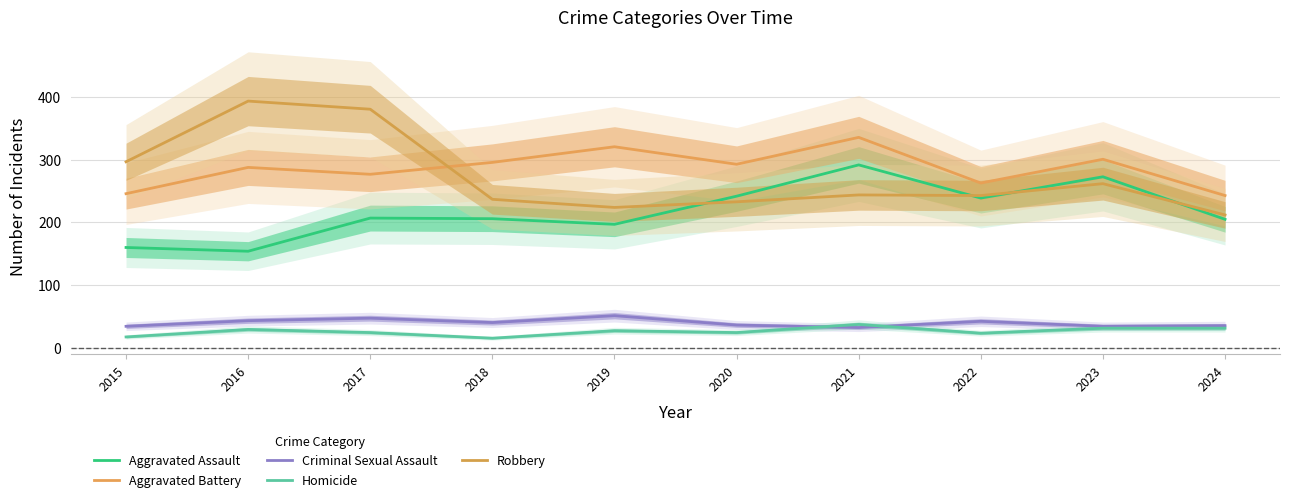

Reading left to right, what are all the values shown in this chart?

Aggravated Assault: 2015=160	2016=154	2017=207	2018=206	2019=197	2020=242	2021=292	2022=239	2023=273	2024=205
Aggravated Battery: 2015=246	2016=288	2017=277	2018=296	2019=321	2020=293	2021=336	2022=263	2023=301	2024=243
Criminal Sexual Assault: 2015=34	2016=43	2017=47	2018=40	2019=51	2020=36	2021=32	2022=42	2023=34	2024=35
Homicide: 2015=17	2016=29	2017=24	2018=15	2019=27	2020=24	2021=37	2022=23	2023=31	2024=31
Robbery: 2015=297	2016=394	2017=381	2018=237	2019=224	2020=233	2021=244	2022=243	2023=262	2024=212